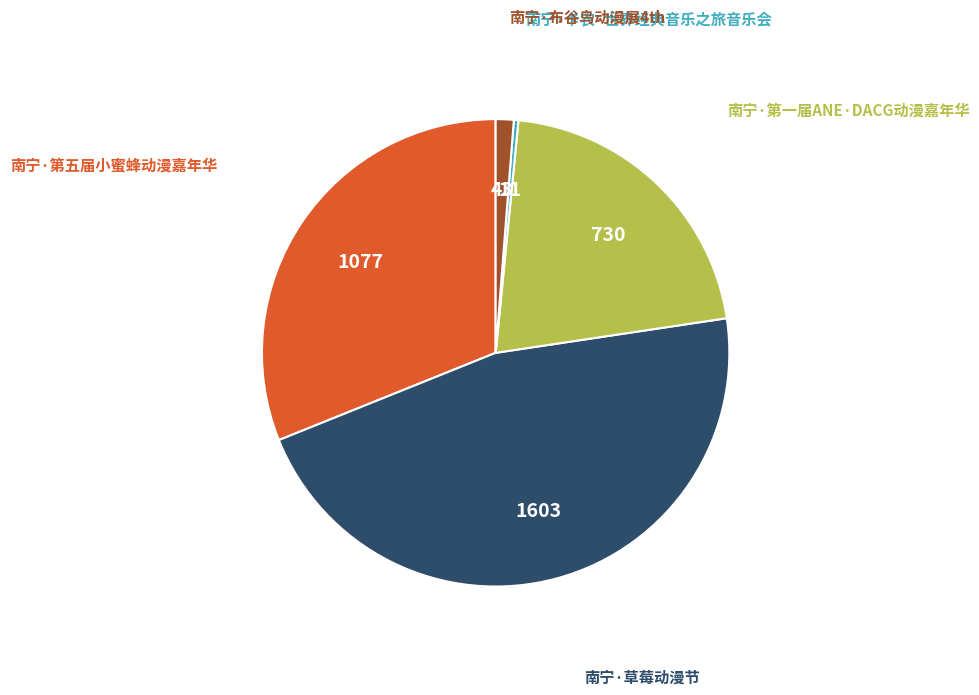

Is there a majority slice in this chart?

No